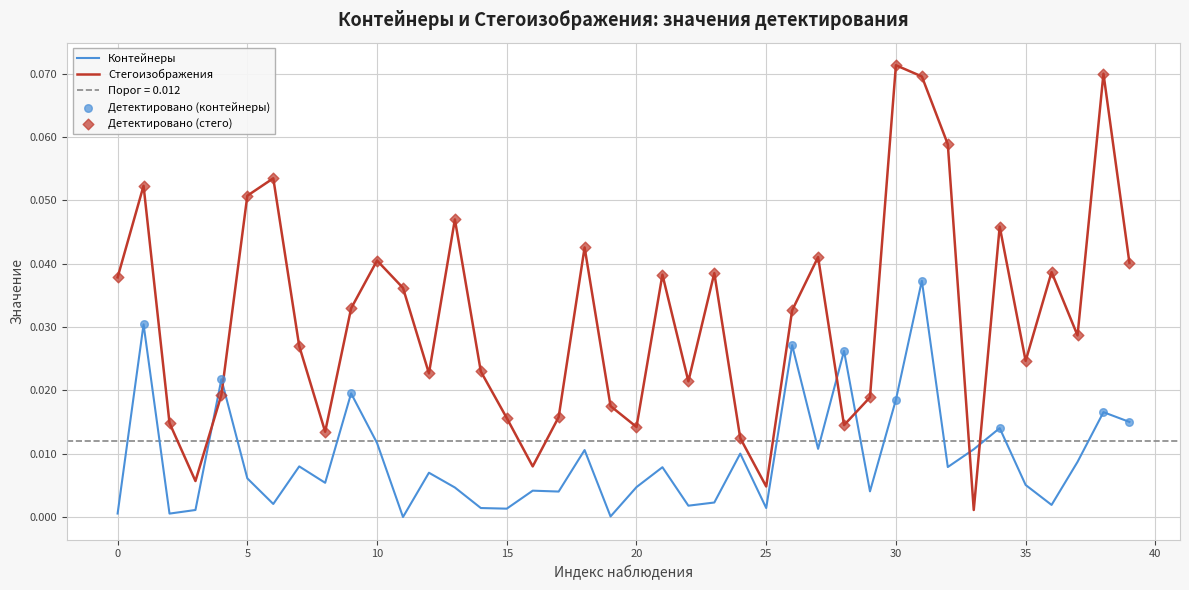

At how many categories does at least one series exceed 0?

40